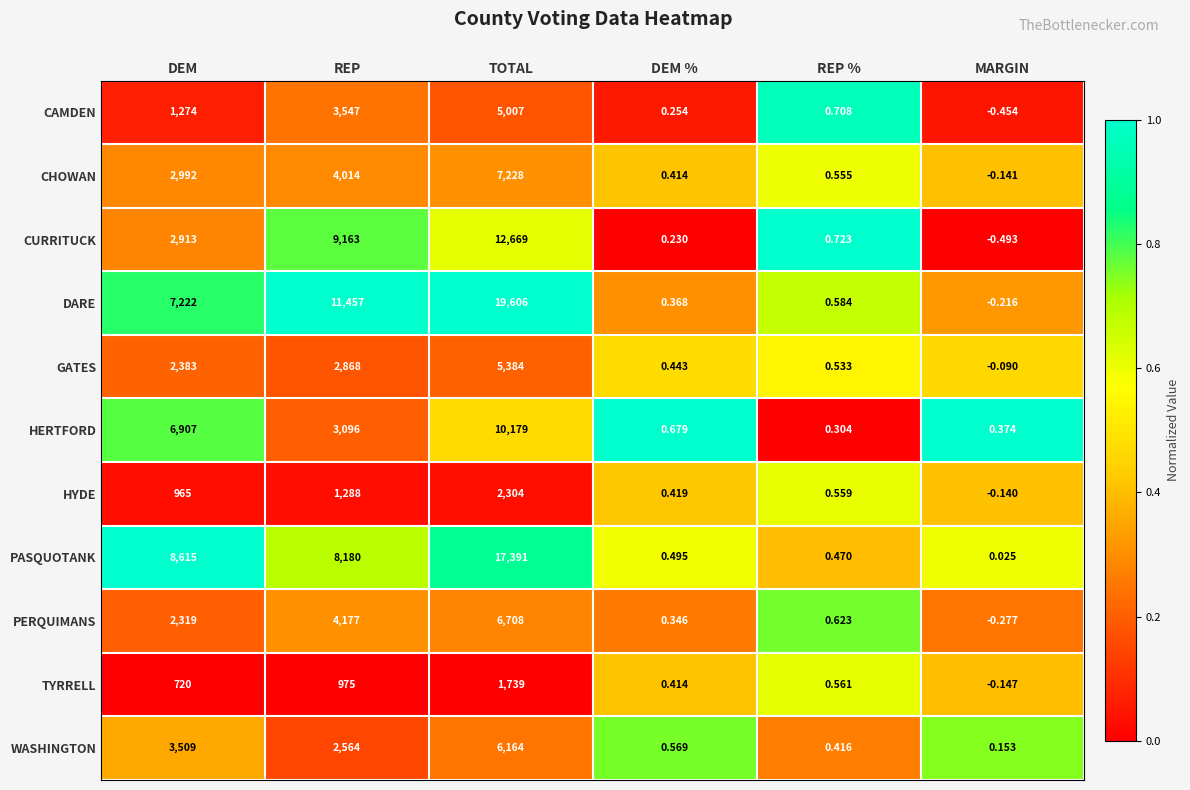

At which category is the sum across all series the highest?

TOTAL